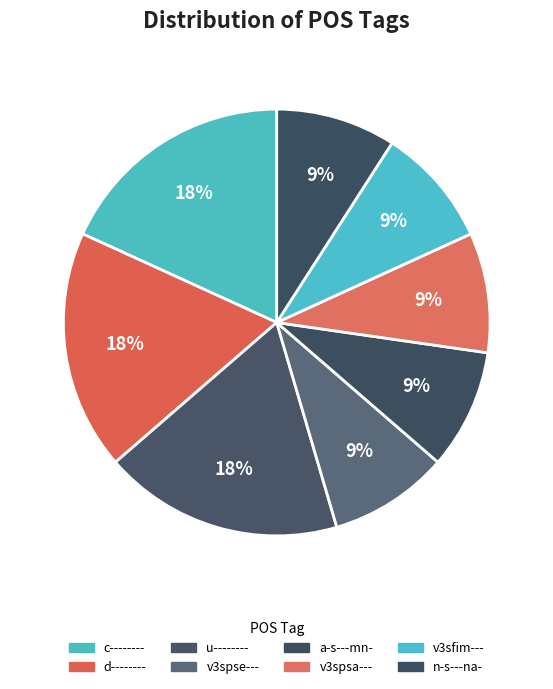

How many segments does this pie chart have?

8